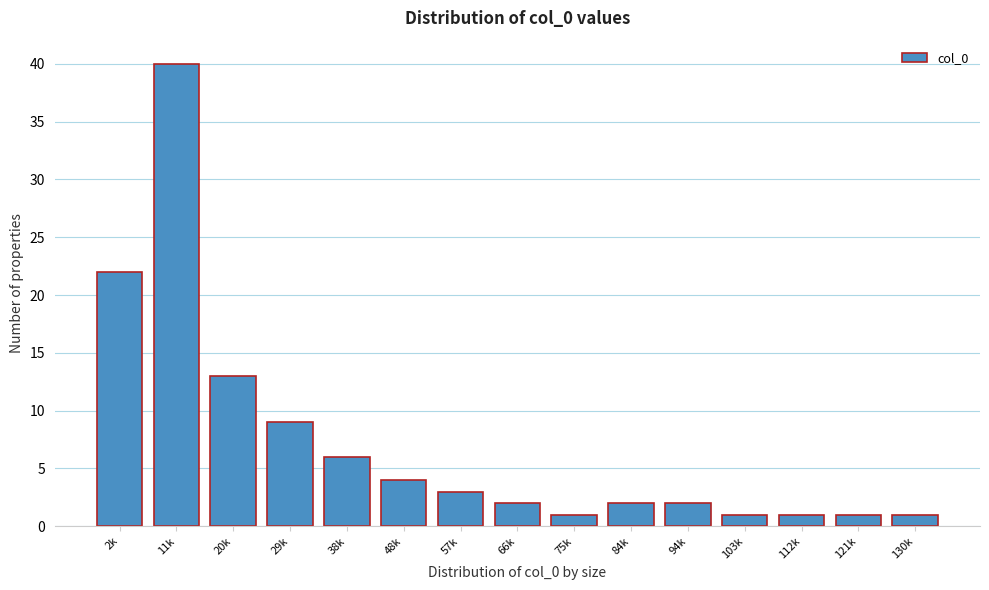

Reading left to right, extract all data points from this chart.

22	40	13	9	6	4	3	2	1	2	2	1	1	1	1